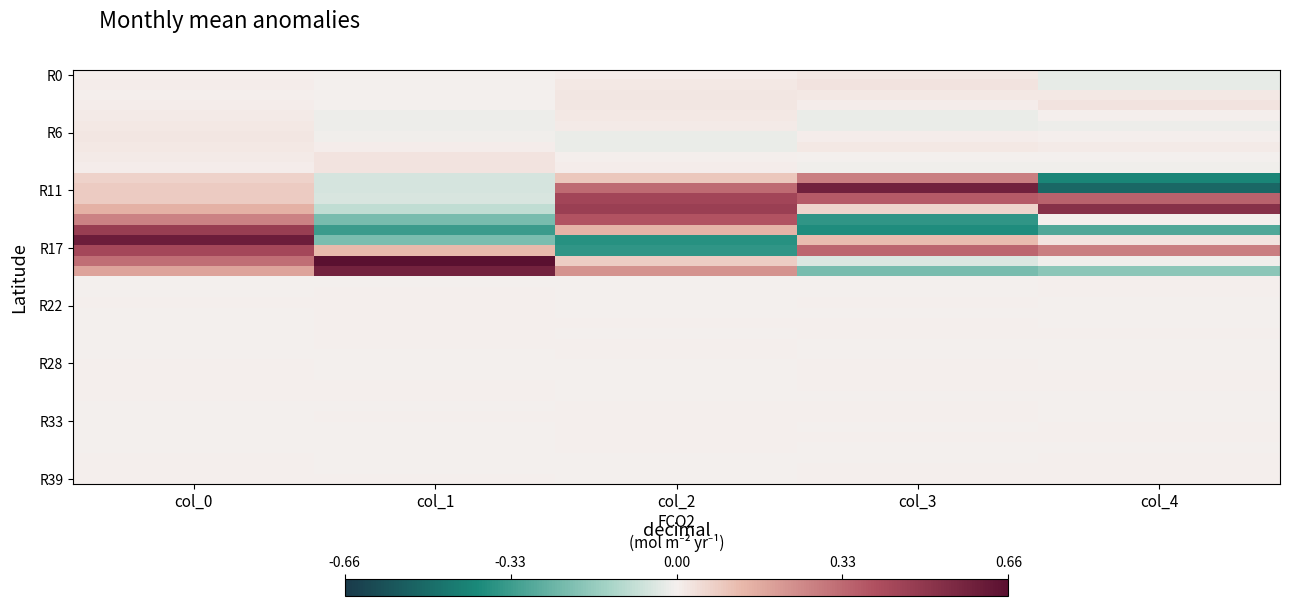

At which category does the chart reach its minimum across all series?

col_4